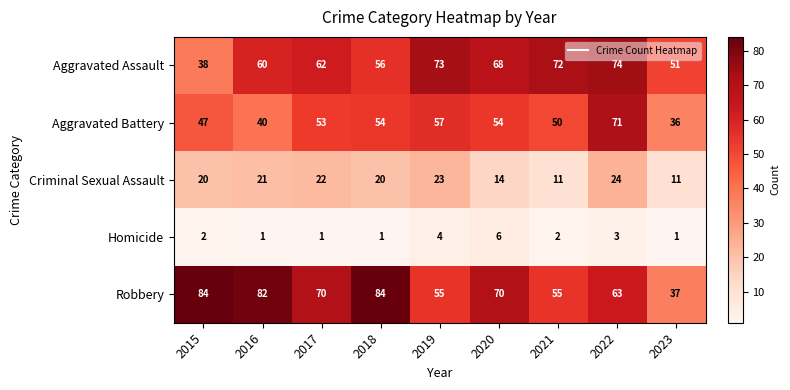

What is the maximum value for Aggravated Battery?

71